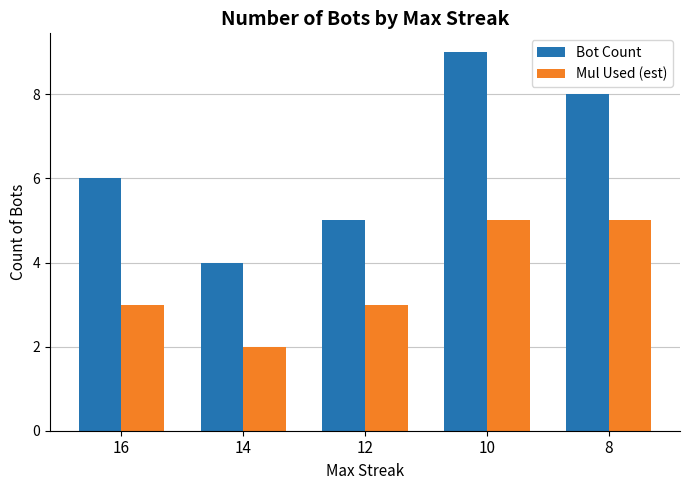

How many categories are shown in the chart?

5